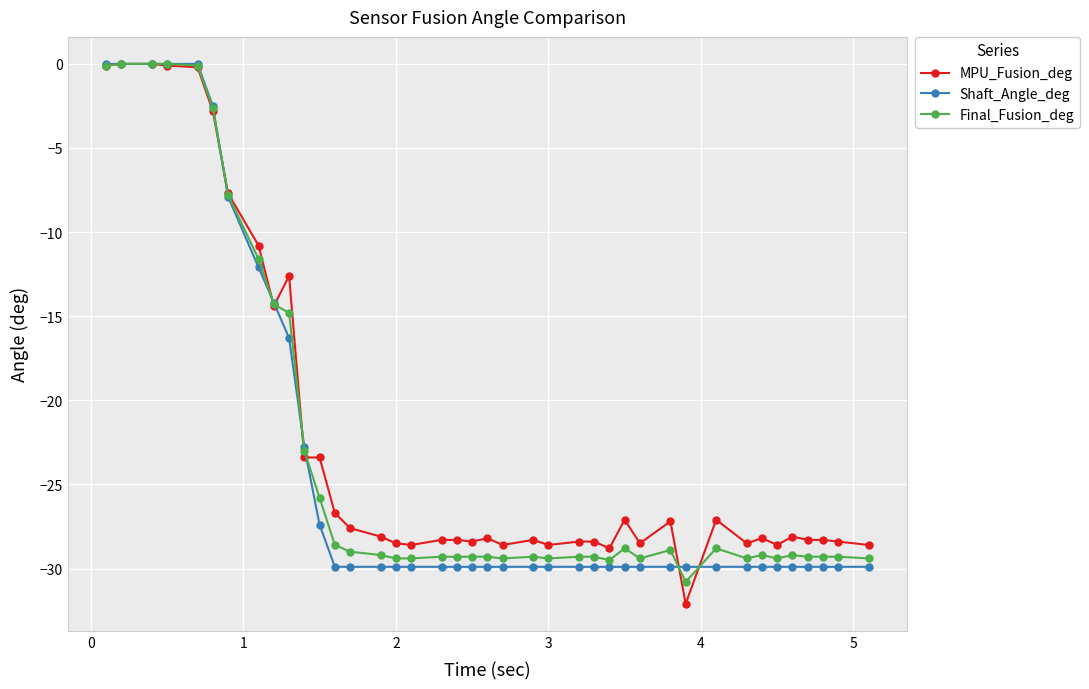

Which series has the largest range (max minus min)?

MPU_Fusion_deg